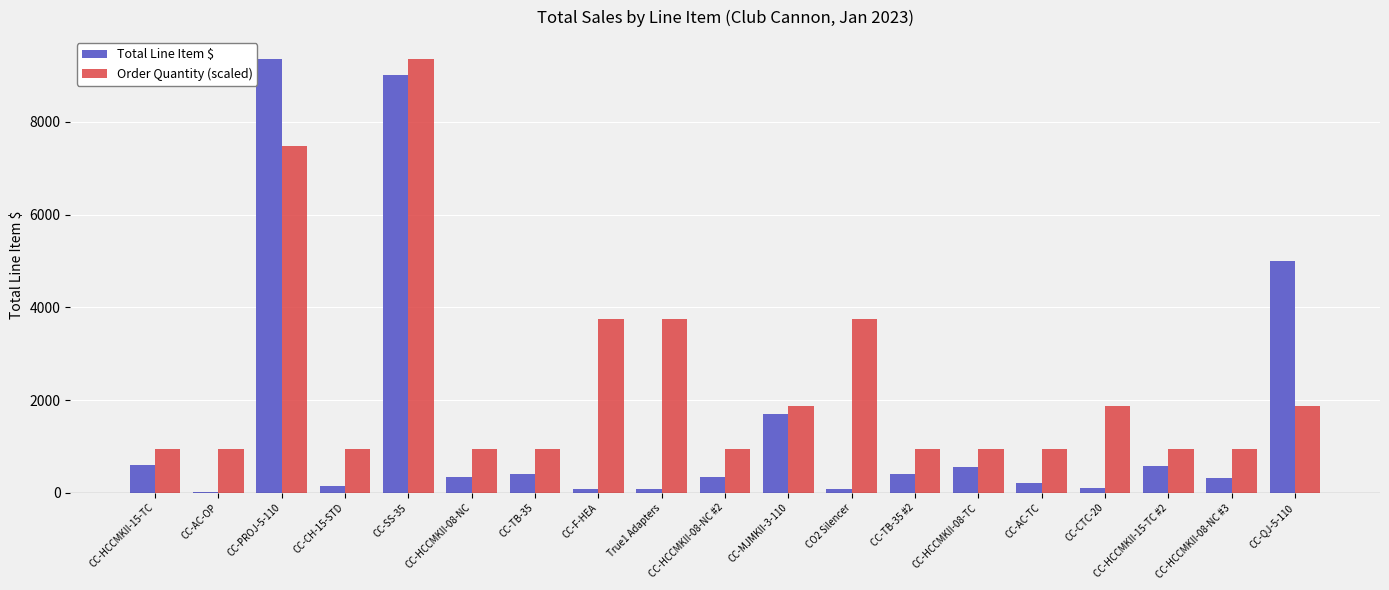

What is the maximum value shown in the chart?

9359.9